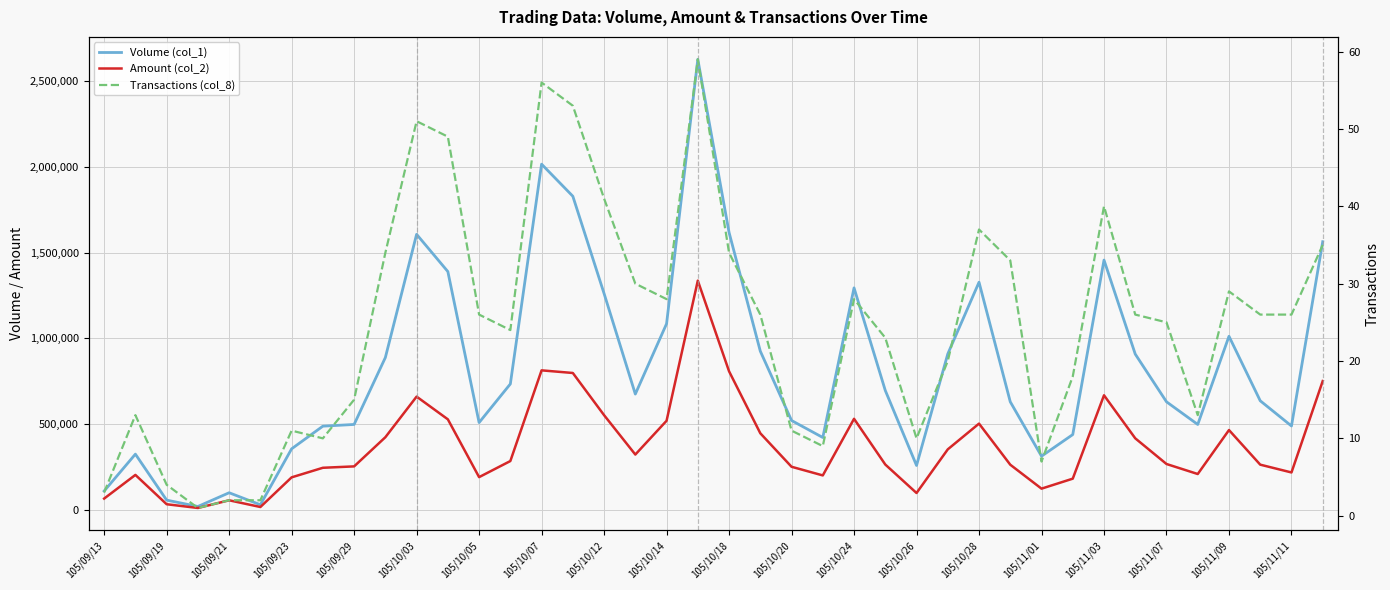

Reading left to right, extract all data points from this chart.

Volume (col_1): 110000	325000	57000	20000	100000	30000	356000	488000	498000	888000	1606000	1389000	509000	734000	2015000	1828000	1261000	675000	1085000	2626000	1617000	925000	521000	422000	1294000	696000	259000	909000	1327000	630000	313000	439000	1456000	908000	630000	498000	1012000	636000	489000	1563000
Amount (col_2): 66000	203950	33040	11200	56000	16900	189710	245500	253580	423560	660310	527900	191000	284730	813300	797960	552140	322620	519510	1336160	807740	446680	251370	200960	530930	264440	98420	352920	502960	263400	123850	182070	667990	417190	267510	209160	465370	263690	218220	751010
Transactions (col_8): 3	13	4	1	2	2	11	10	15	34	51	49	26	24	56	53	41	30	28	59	34	26	11	9	28	23	10	20	37	33	7	18	40	26	25	13	29	26	26	35